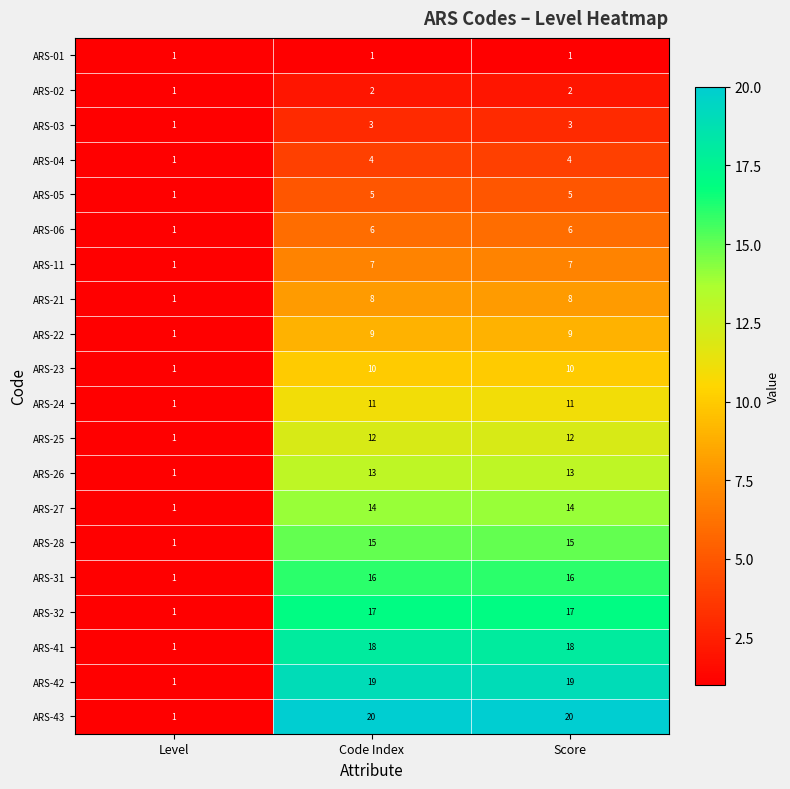

What is the difference between the ARS-05 values at Score and Level?

4